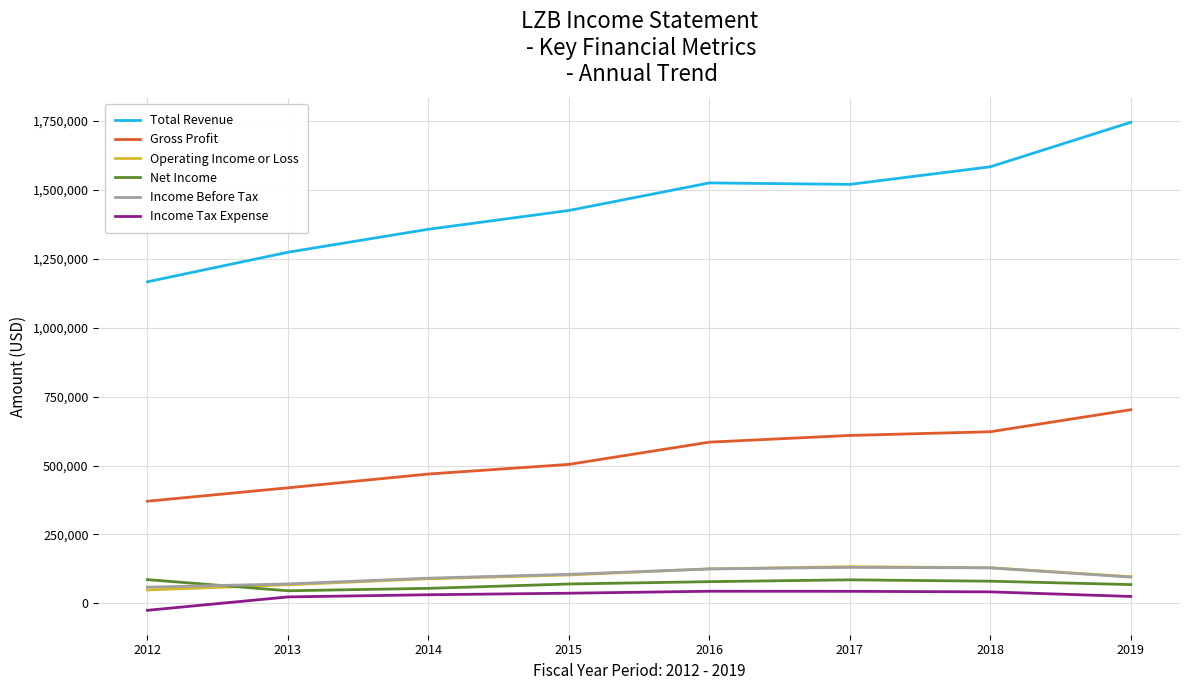

What is the minimum value for Operating Income or Loss?

48700